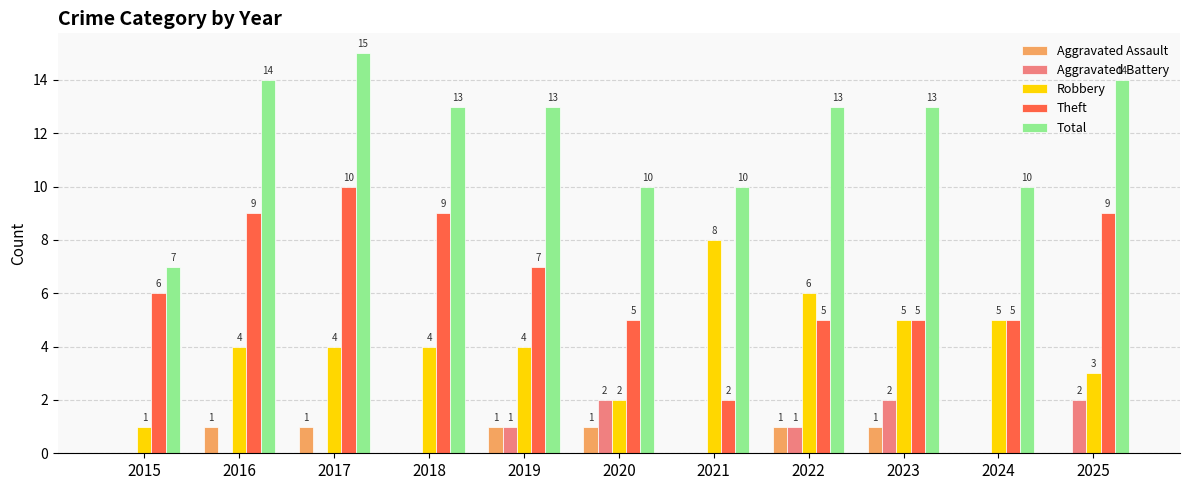

Reading left to right, extract all data points from this chart.

Aggravated Assault: 0	1	1	0	1	1	0	1	1	0	0
Aggravated Battery: 0	0	0	0	1	2	0	1	2	0	2
Robbery: 1	4	4	4	4	2	8	6	5	5	3
Theft: 6	9	10	9	7	5	2	5	5	5	9
Total: 7	14	15	13	13	10	10	13	13	10	14